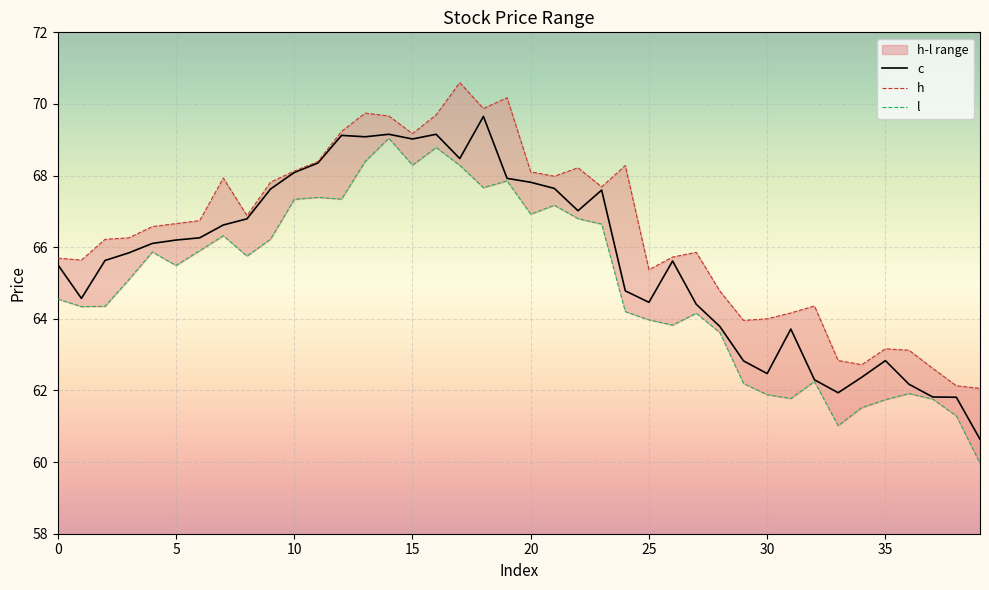

True or false: l and h cross at least once.

False